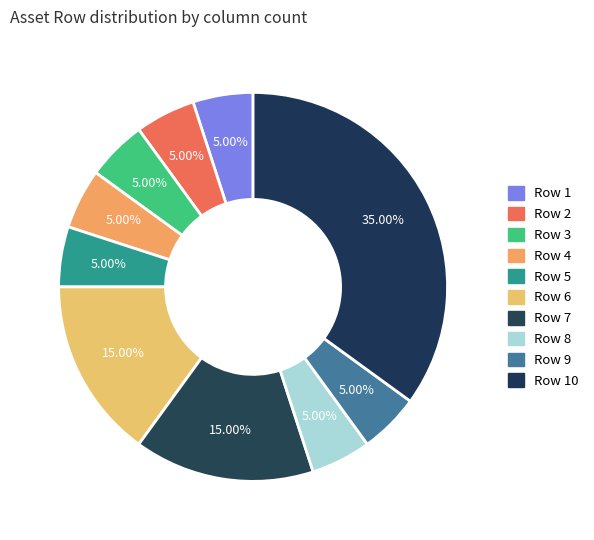

Which category has the biggest portion of the pie?

Row 10